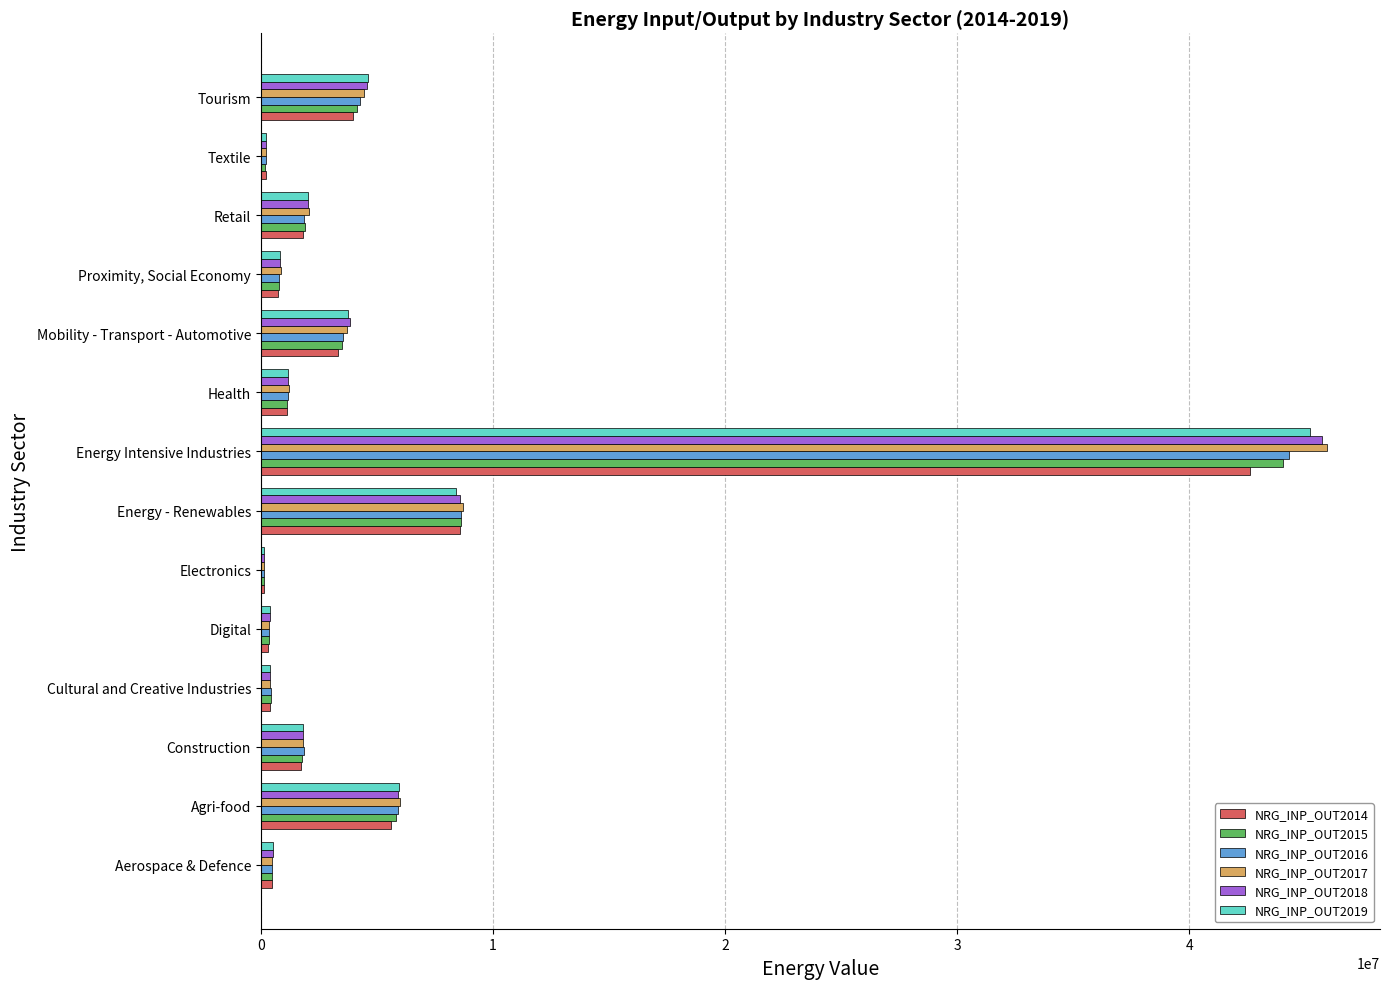

What is the total value across all series at Retail?

11771653.5